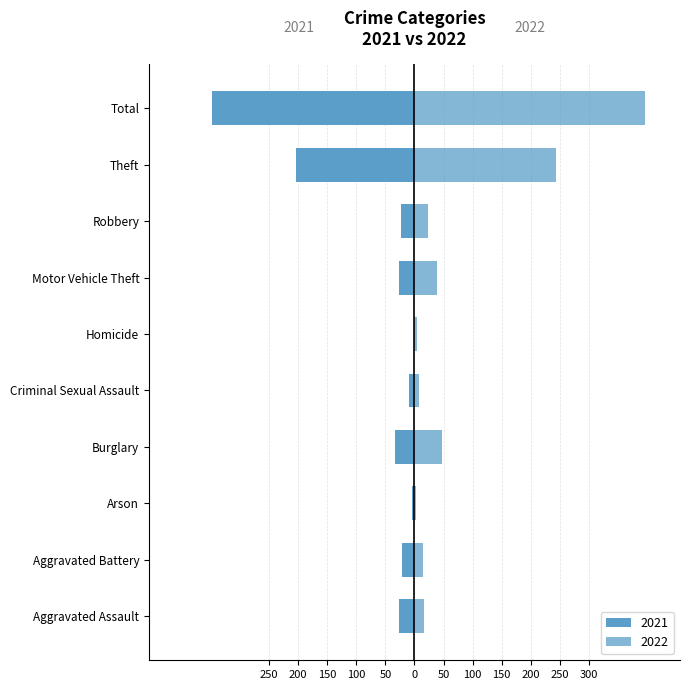

The 2017 series shows 47 at Motor Vehicle Theft. True or false?

False